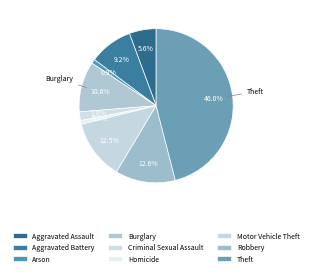

Combined, what portion of the pie is Motor Vehicle Theft and Criminal Sexual Assault?

14.4%